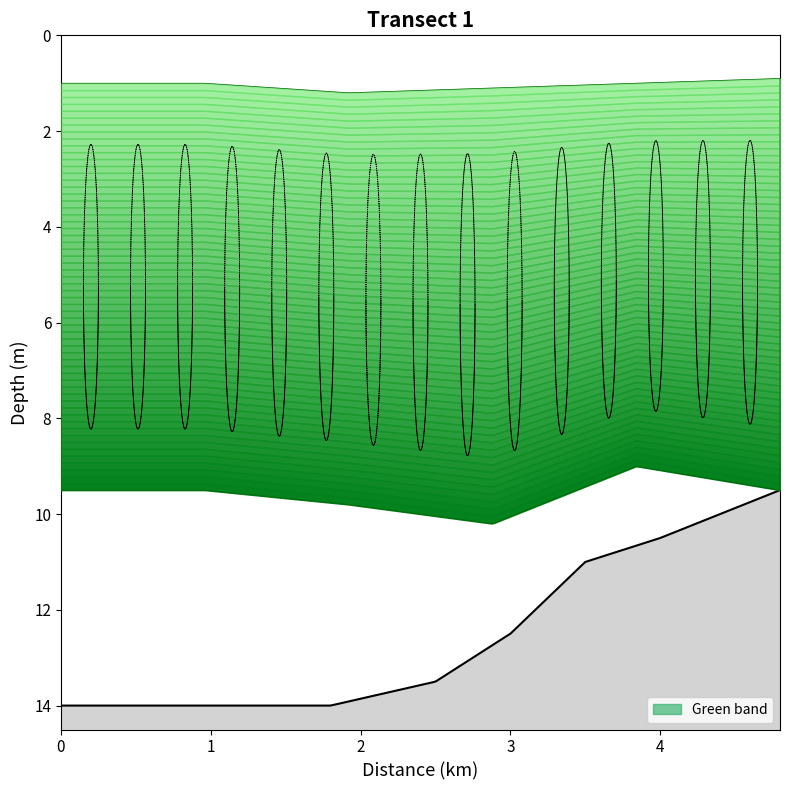

What is the approximate value at 13, to the nearest 5?

90